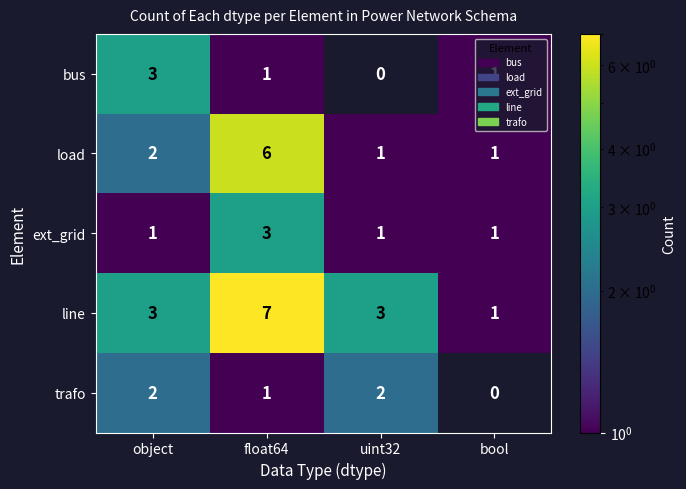

Is it true that load equals 2 at object?

True